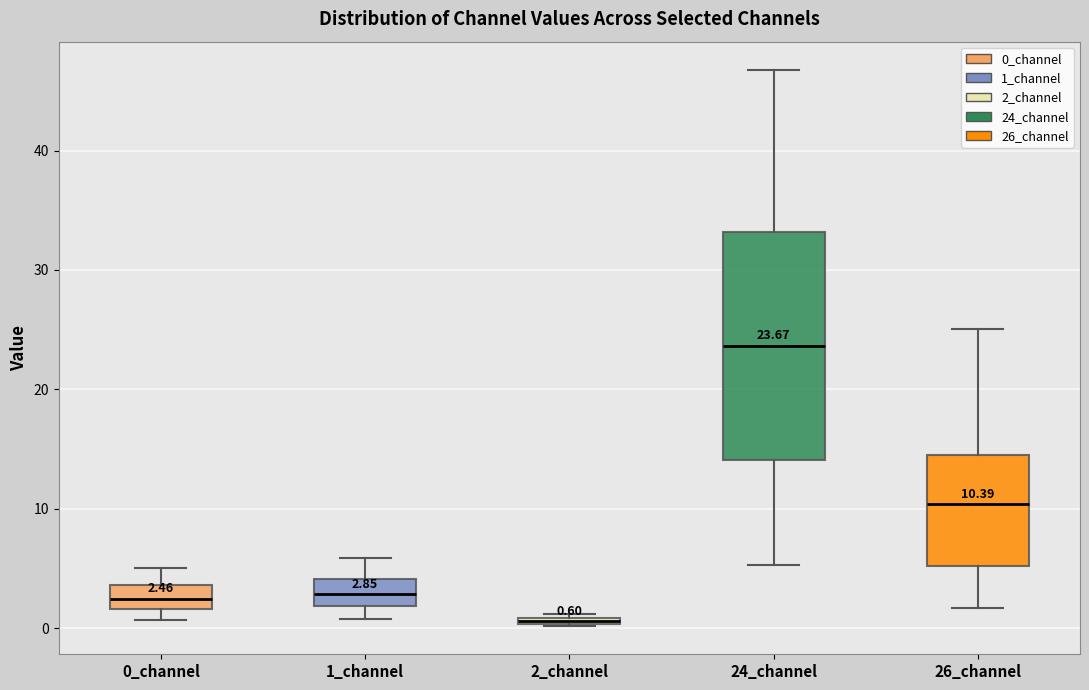

Comparing the boxes themselves (not the whiskers), which one is the tallest?

24_channel